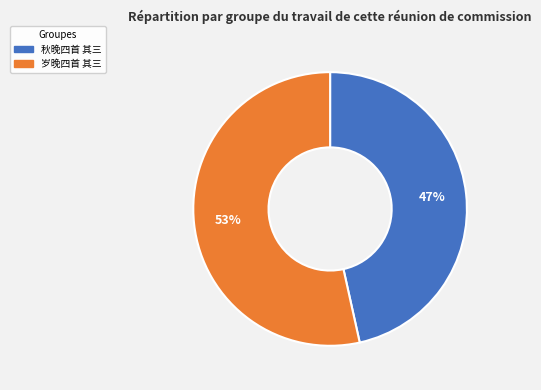

To the nearest percent, what portion does 岁晚四首 其三 represent?

53%